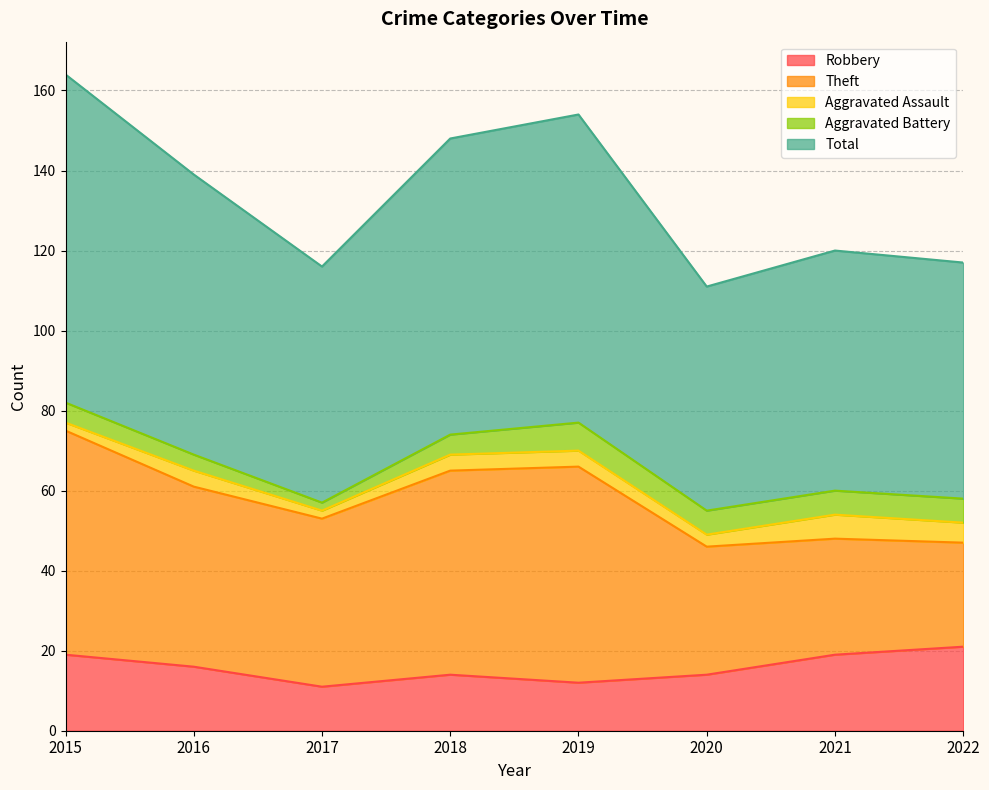

At which category does Theft reach its first local peak?

2019